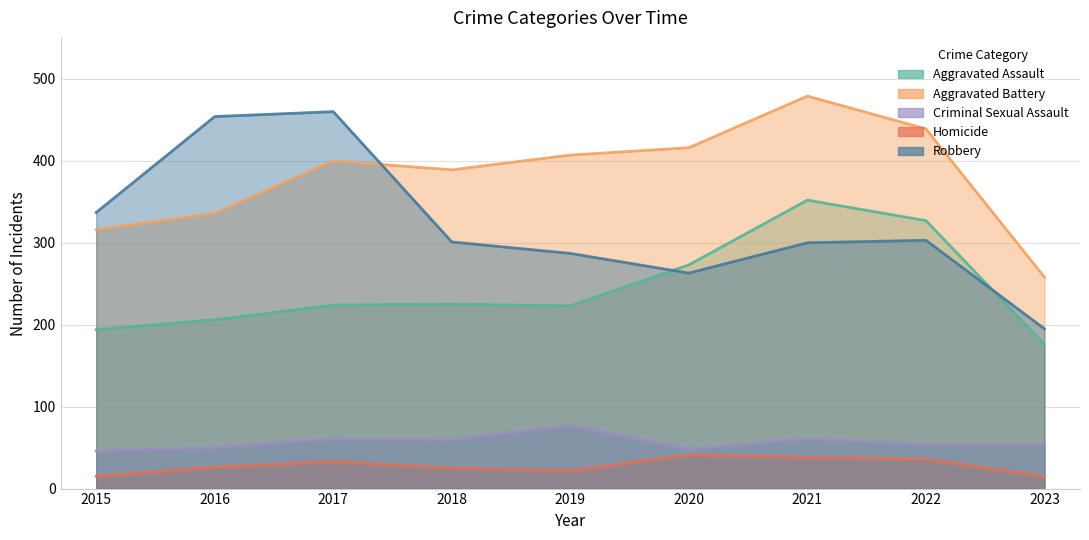

True or false: Homicide has more than 1 points higher than both neighbors.

True